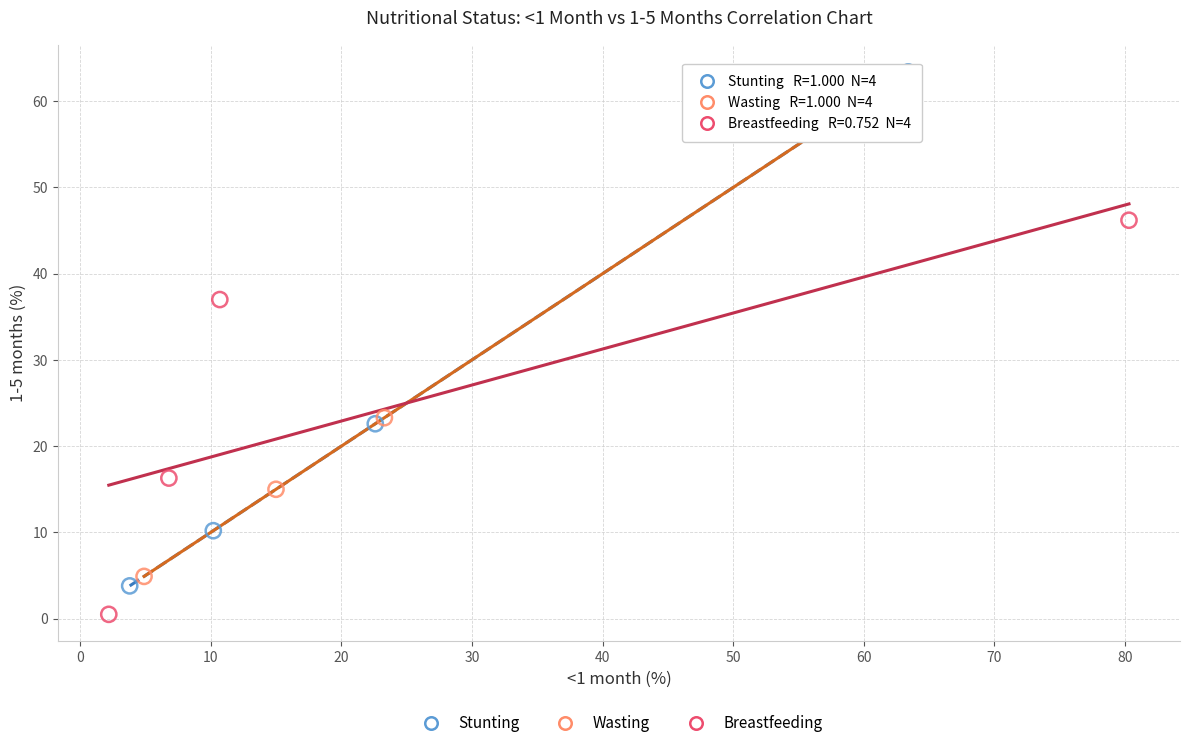

Which series has the widest spread of Y values?

Stunting